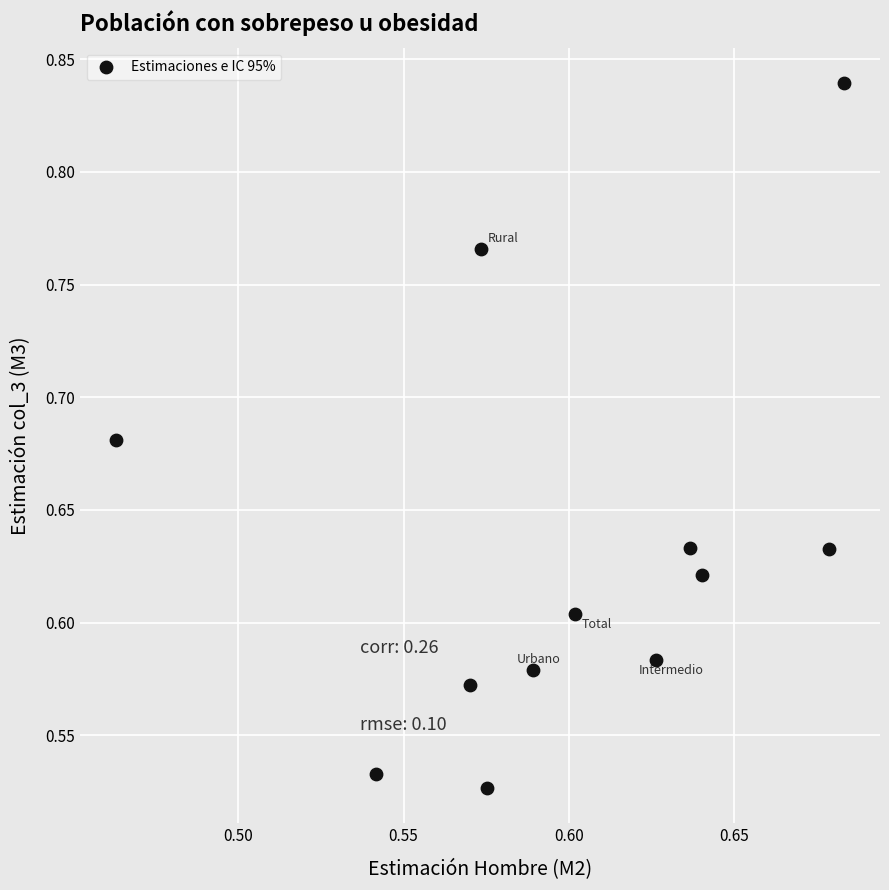

What is the range of Y values (max minus min)?

0.3